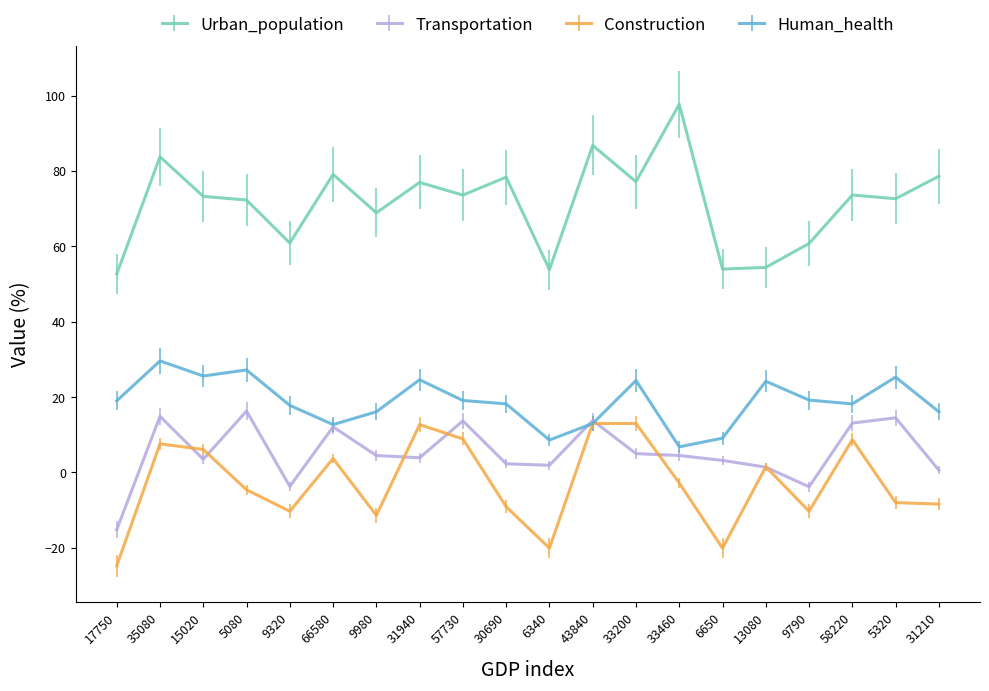

What is the sum of all Urban_population values?

1429.4